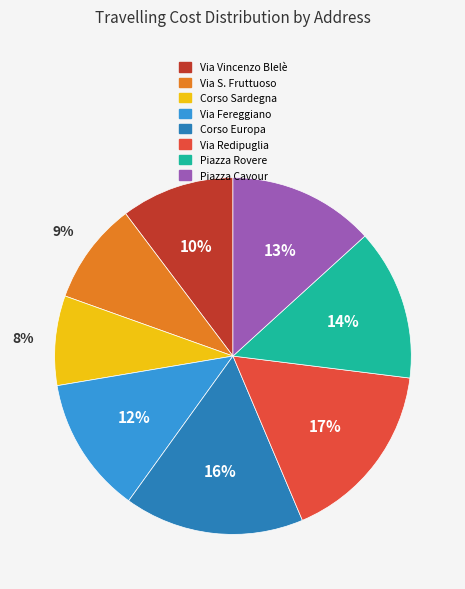

Approximately how many times larger is the value at Corso Europa compared to Via Vincenzo Blelè?

1.6